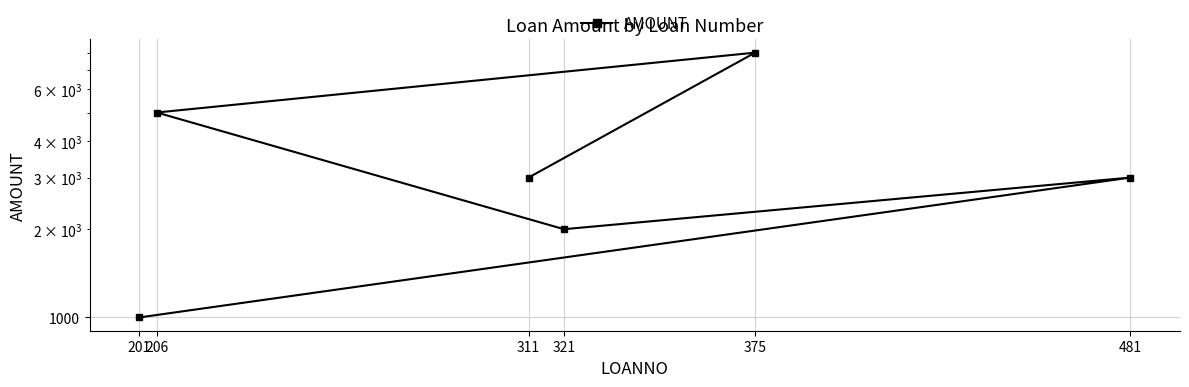

Approximately how many times larger is the value at 375 compared to 311?

2.7